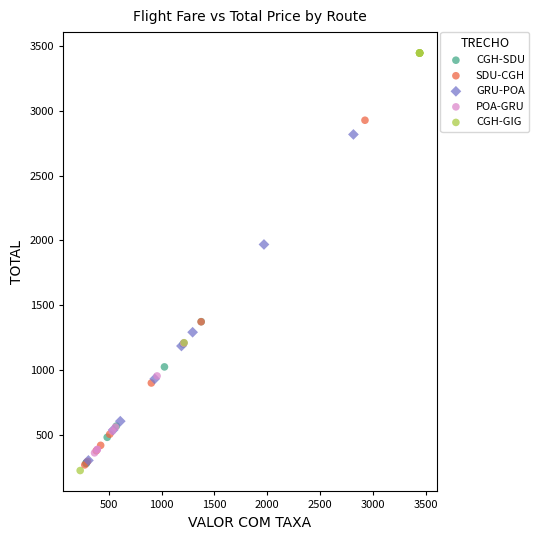

Which series reaches the maximum Y coordinate?

CGH-GIG